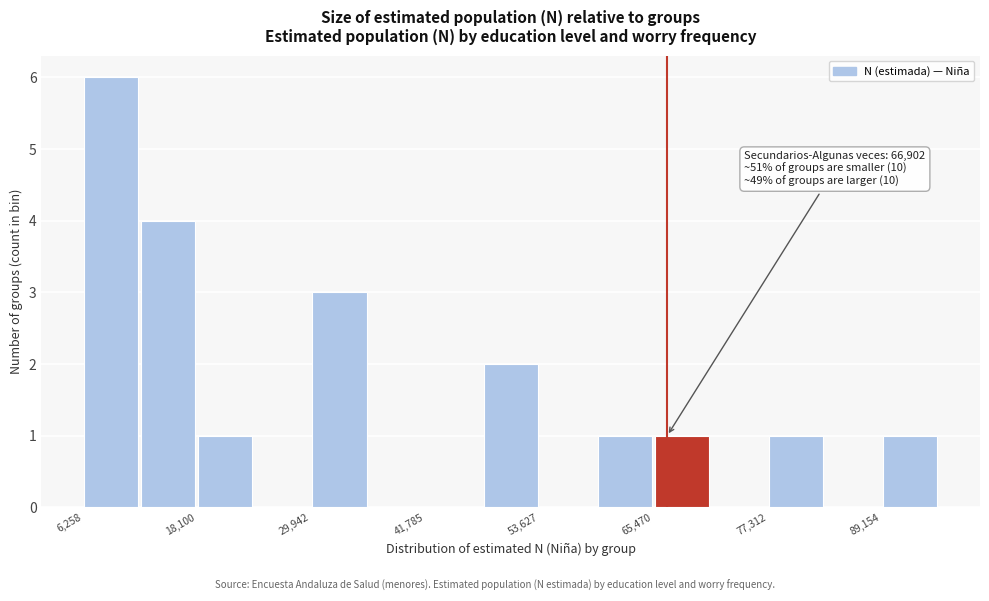

Read against the x-axis, roughly where is the centre of the tallest bar?

10000